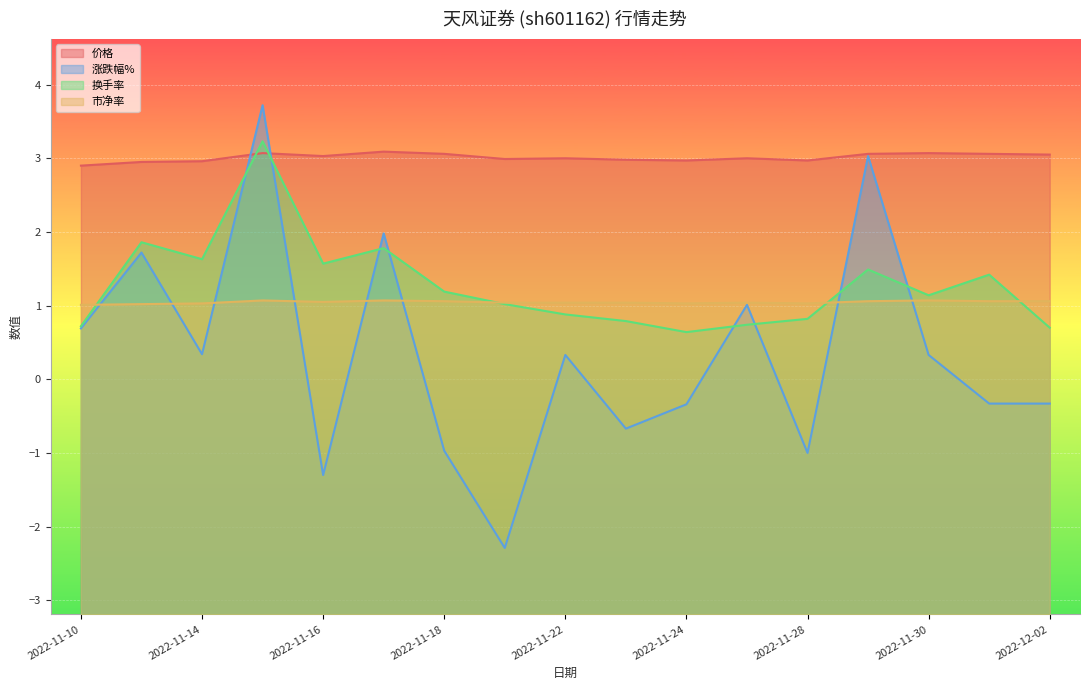

How many categories are shown in the chart?

17